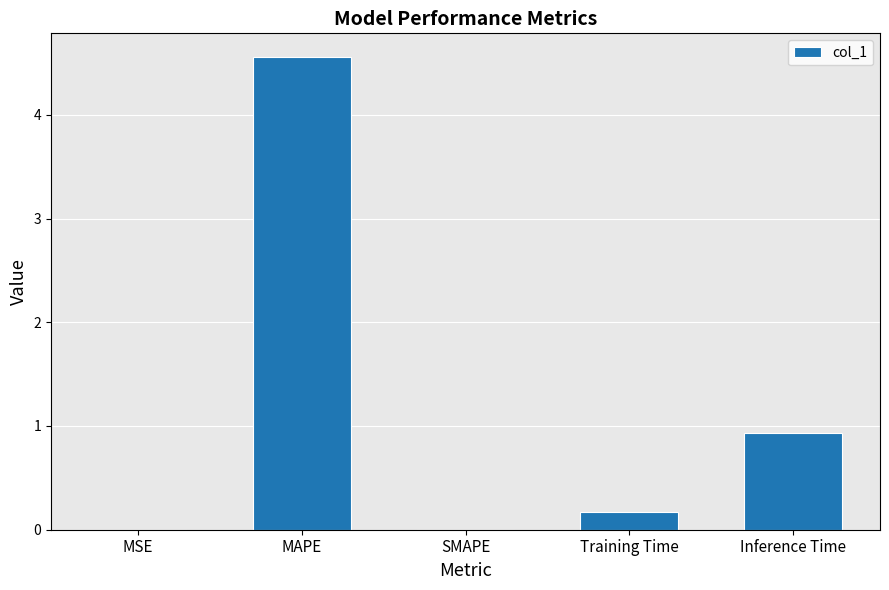

The value at SMAPE is 1.7. True or false?

False